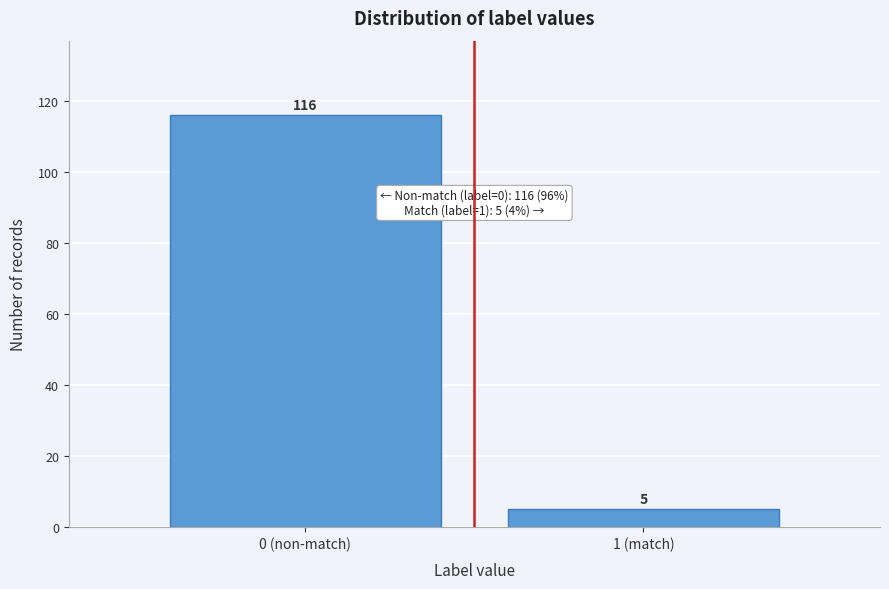

Reading left to right, extract all data points from this chart.

116	5